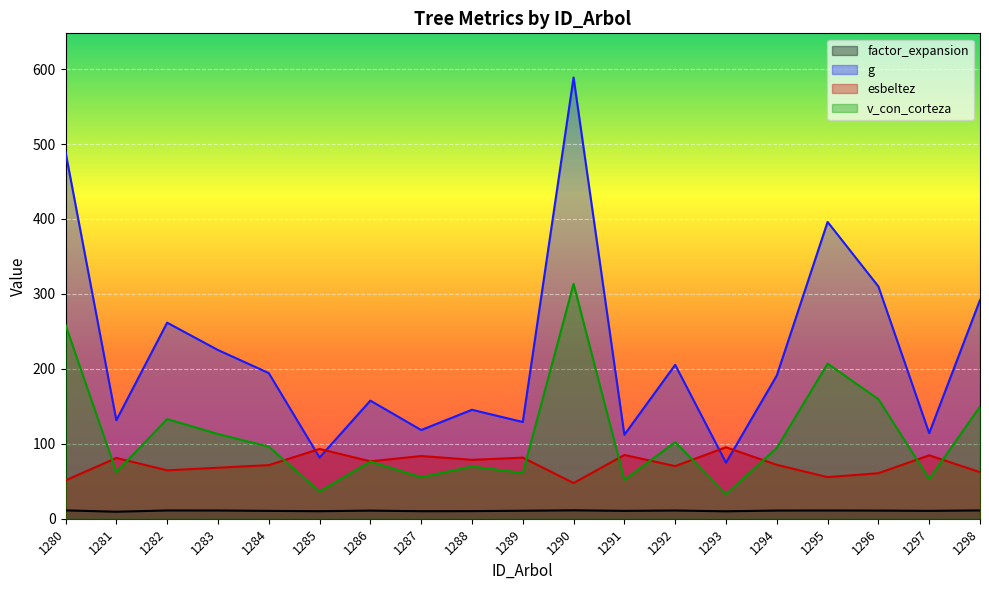

Which series has the widest spread of values?

g